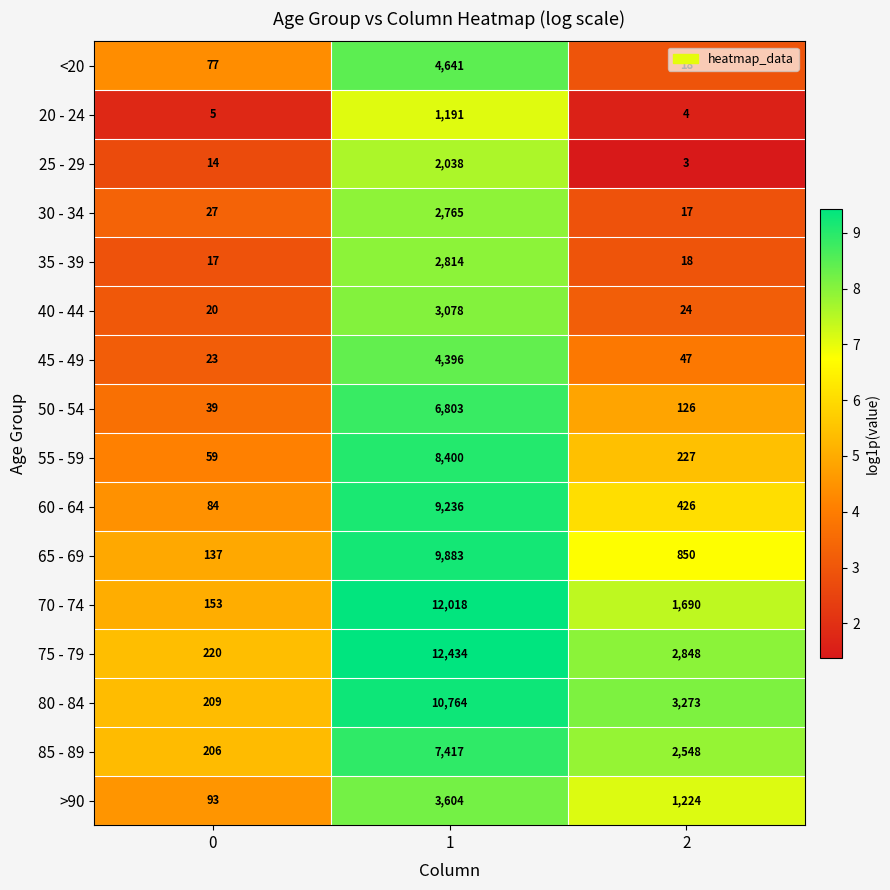

True or false: 35 - 39 has a value of 28 at 0.

False